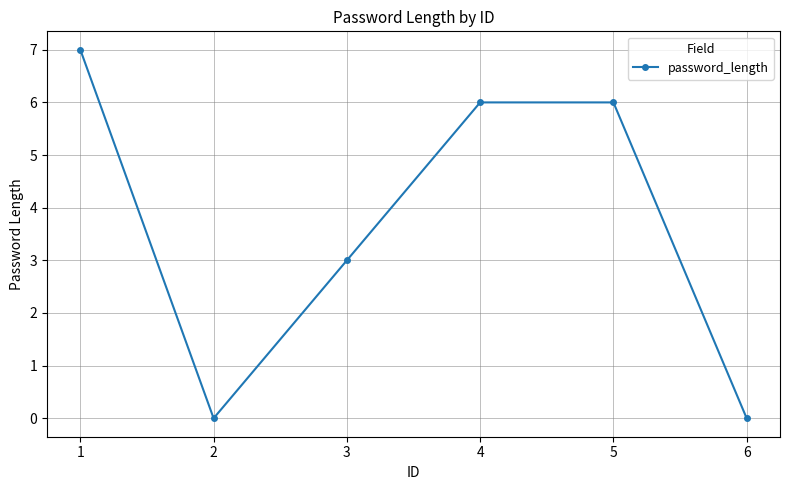

Where is the data nearest to the value 3?

3